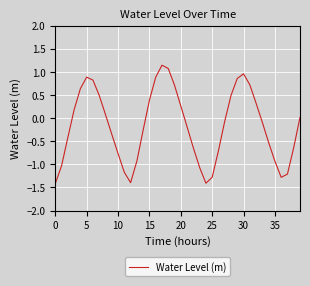

What is the difference between the maximum and minimum values?

2.6